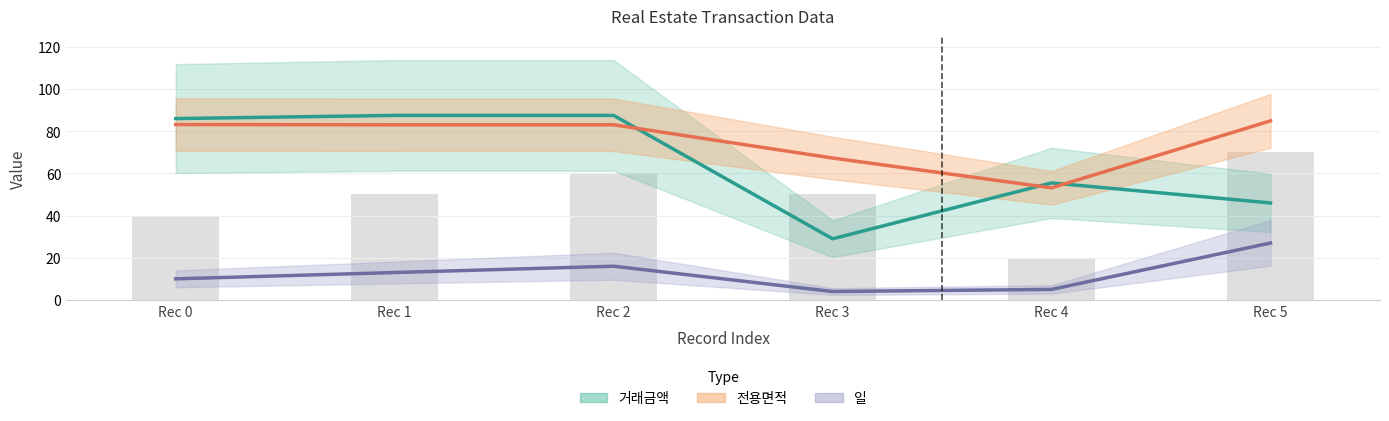

Reading left to right, transcribe all the data shown in this chart.

일: 0=10.0	1=13.0	2=16.0	3=4.0	4=5.0	5=27.0
거래금액: 0=86.0	1=87.5	2=87.5	3=29.0	4=55.5	5=46.0
전용면적: 0=83.2	1=83.0	2=83.0	3=67.3	4=53.1	5=84.9
층: 0=40.0	1=50.0	2=60.0	3=50.0	4=20.0	5=70.0